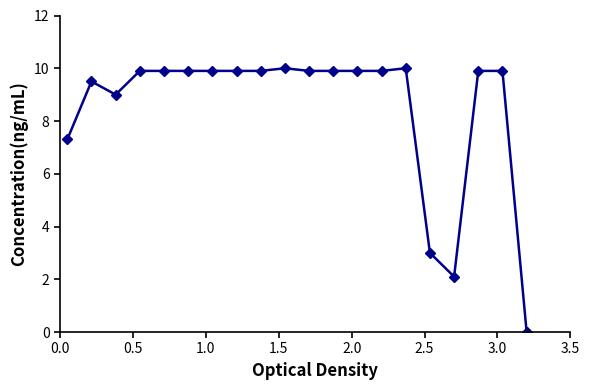

Count the number of data series in this chart.

1